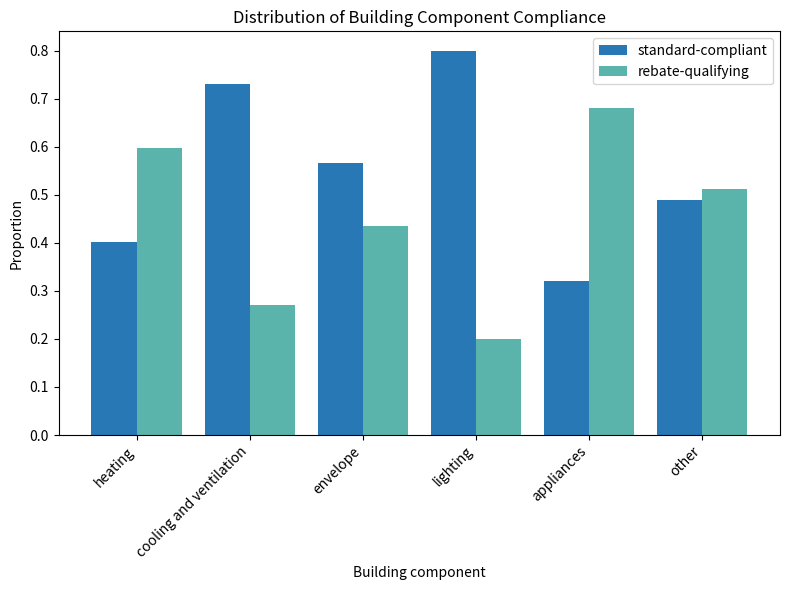

Count the rebate-qualifying values in the range 0 to 1.

6